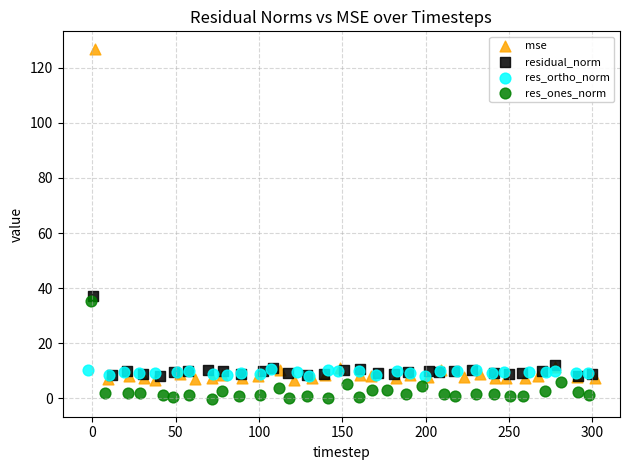

Which series contains the lowest Y value?

res_ones_norm